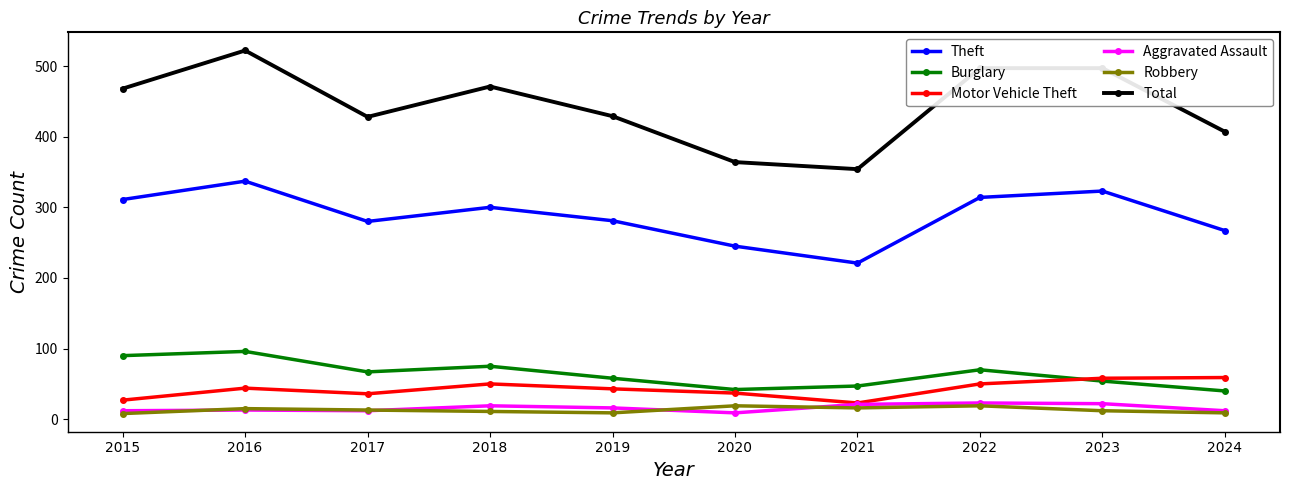

Where does the Theft series first go above 300?

2015